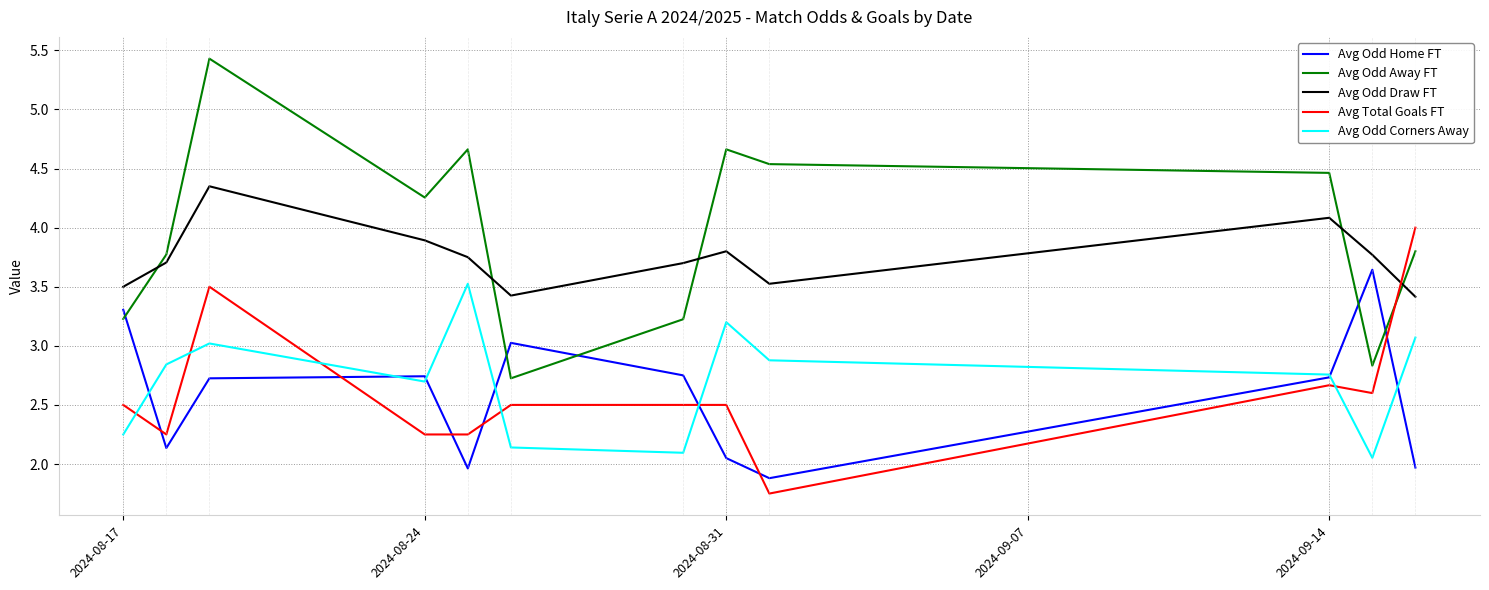

Which series has the widest spread of values?

Avg Odd Away FT